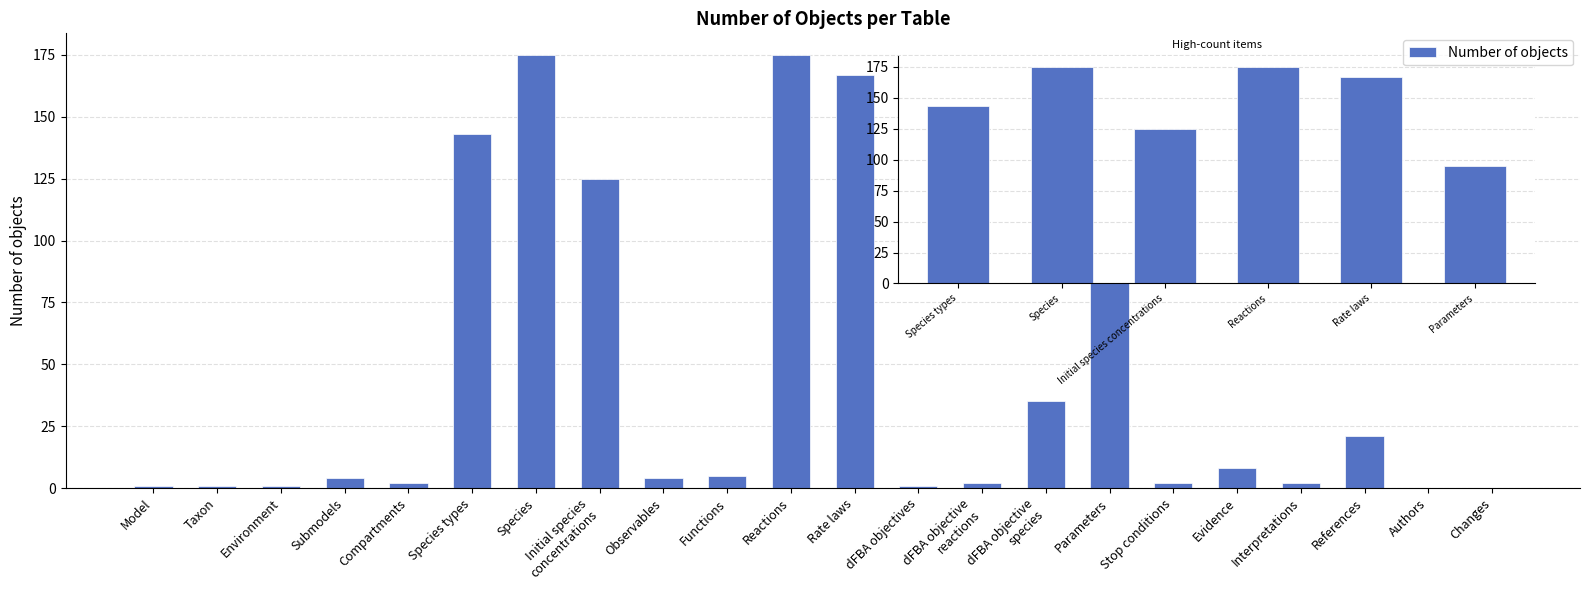

What is the sum of all values?

969